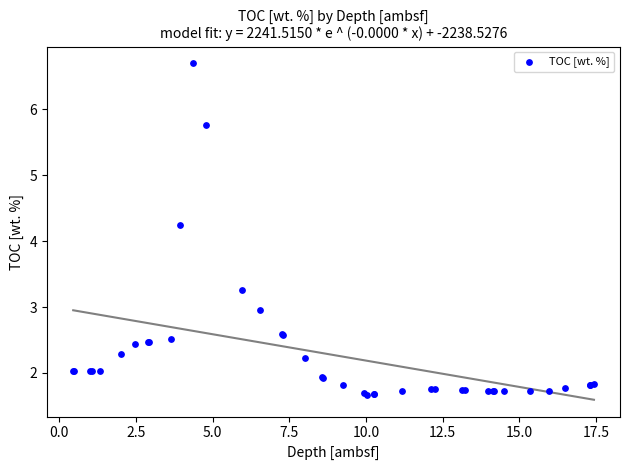

What Y value in the scatter plot is closest to 4?

4.2